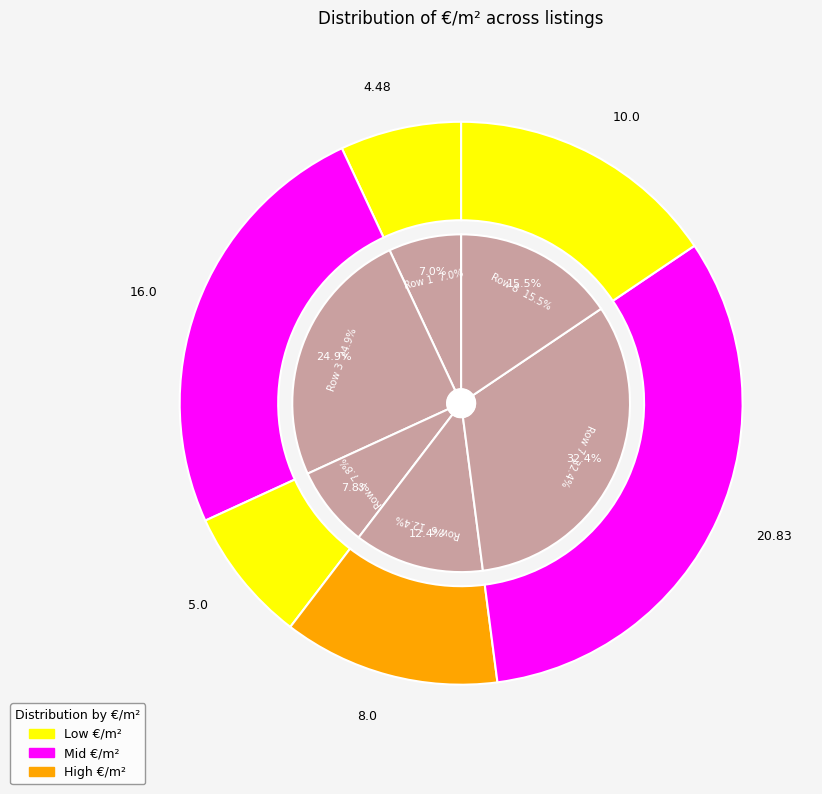

Which slice is the largest?

Row 7